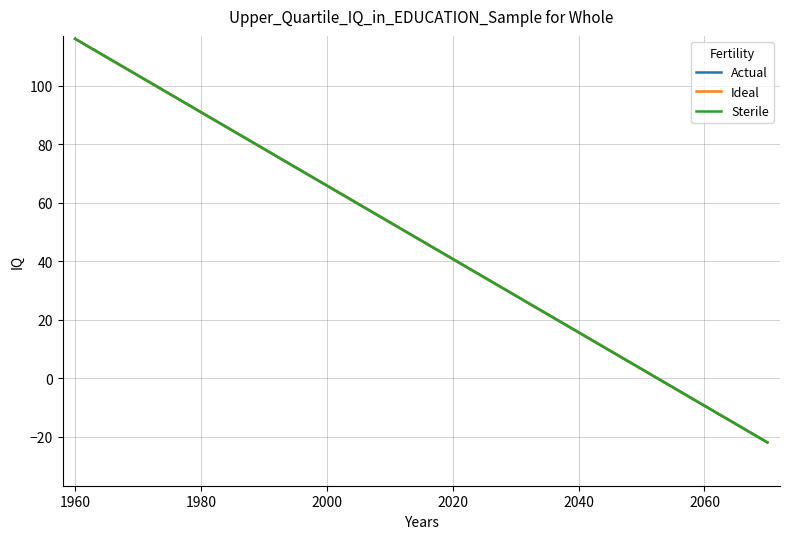

Is this an area chart (filled region under the line)?

No